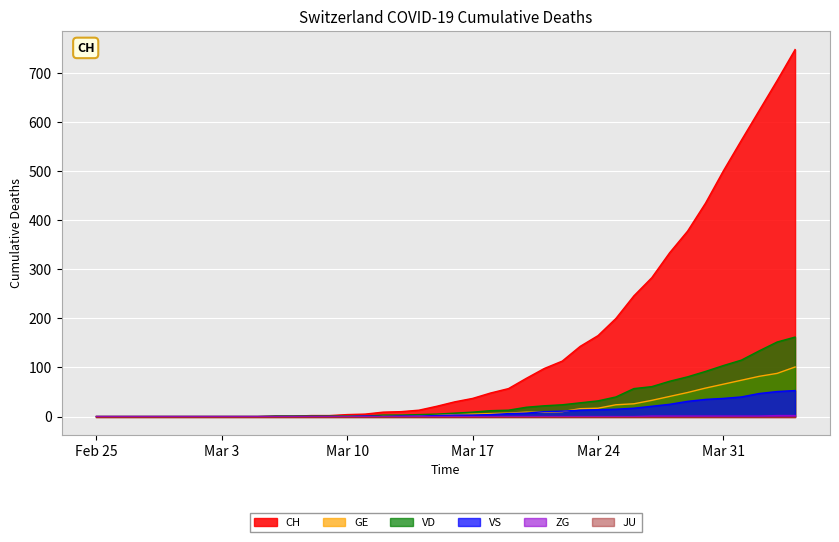

Does the chart display data point markers on the line(s)?

No